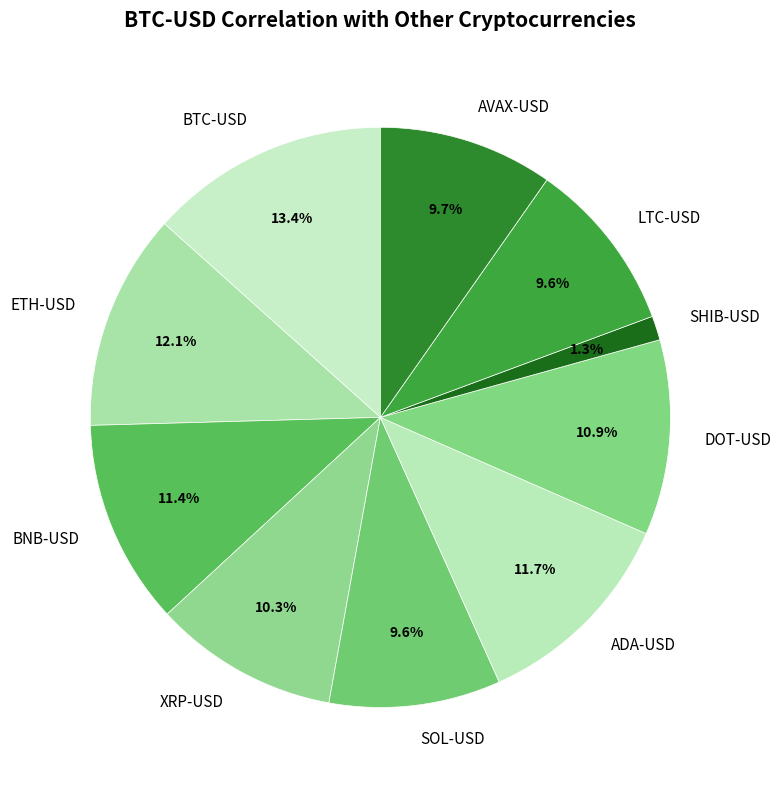

What percentage is NOT represented by XRP-USD?

89.7%